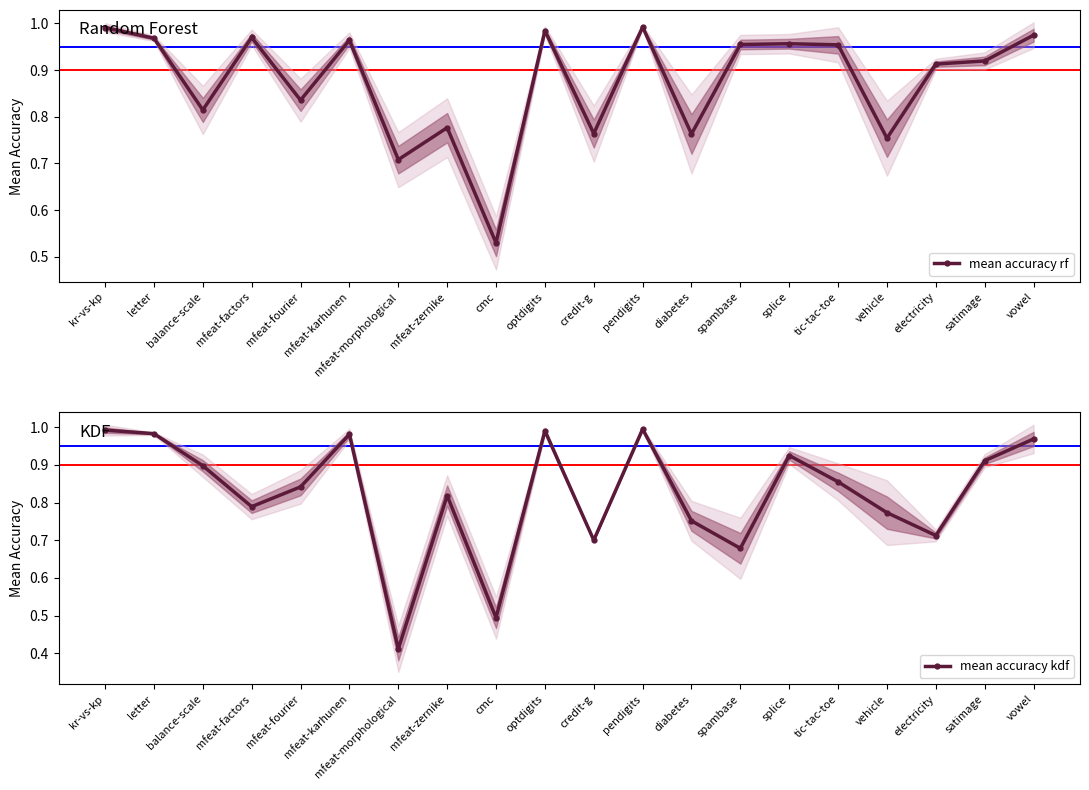

Rank the series at satimage from lowest to highest value.

mean accuracy kdf, mean accuracy rf